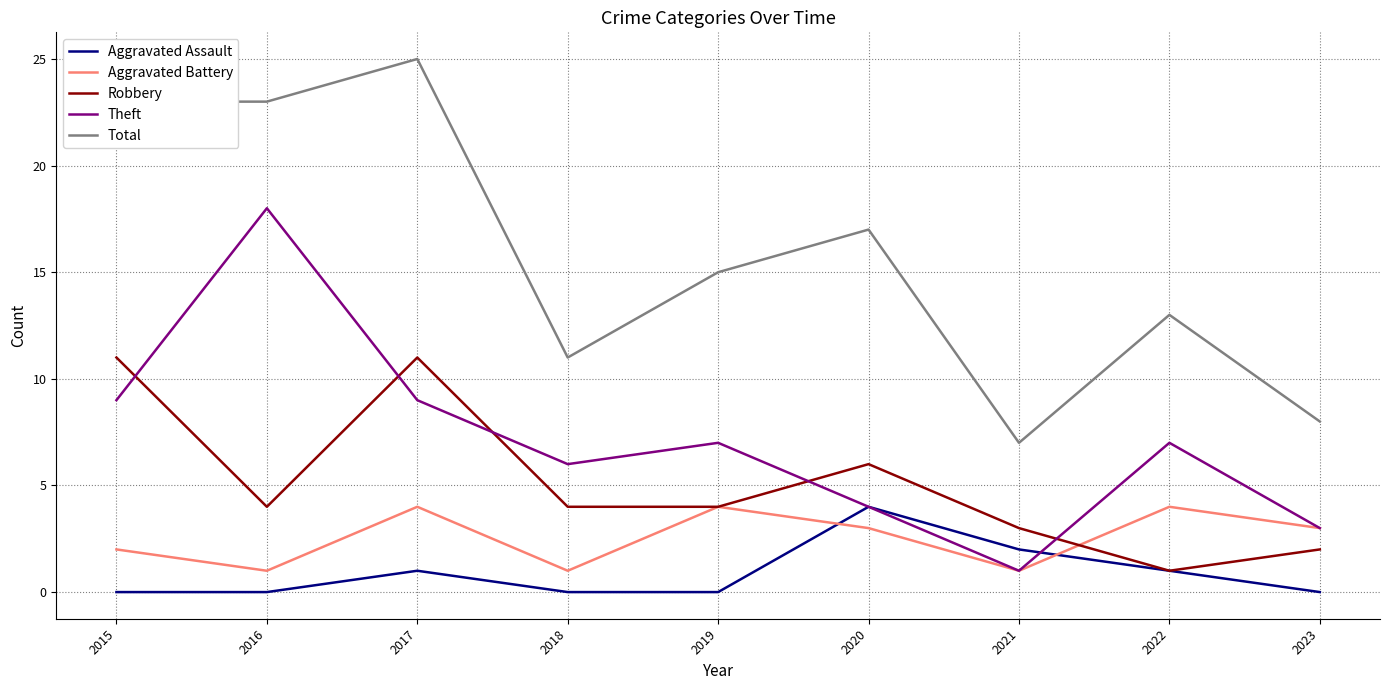

What is the spread (max minus min) of values at 2021?

6